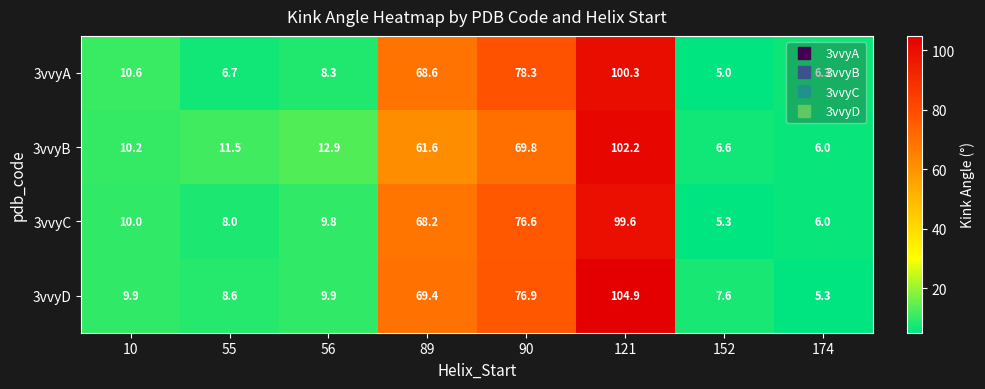

What is the minimum value shown in the chart?

5.0